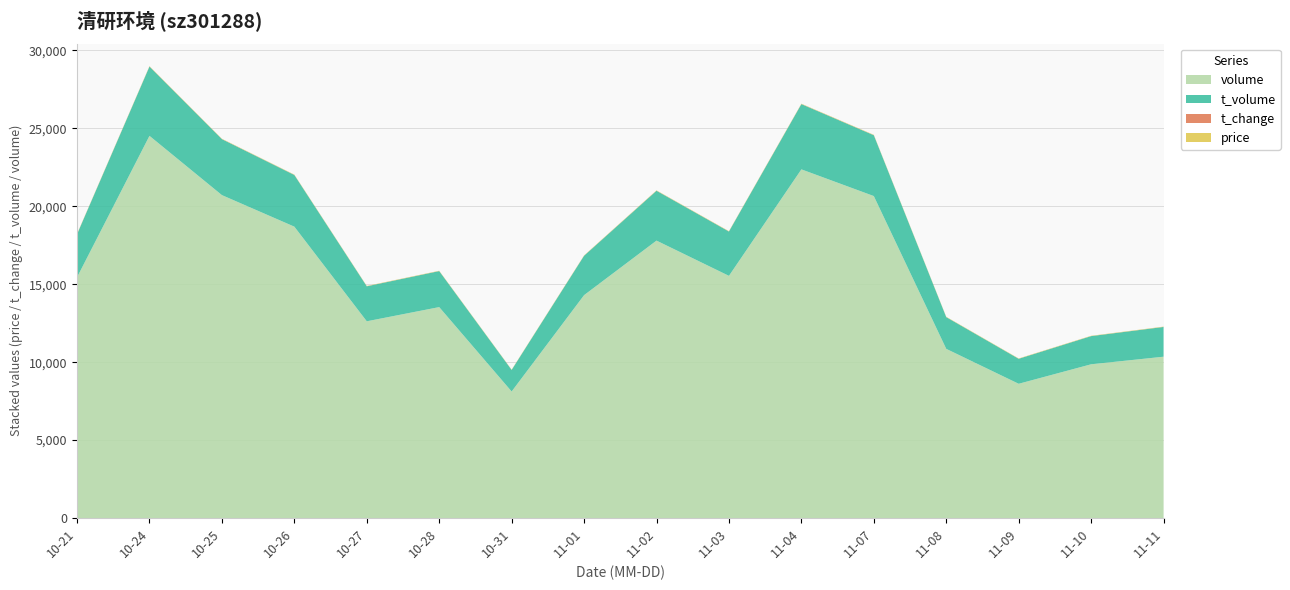

Reading right to left, transcribe all the data shown in this chart.

price: 18.3	18.2	18.5	18.6	18.9	18.6	18.3	18.3	17.7	17.0	16.7	17.5	17.8	17.1	18.2	17.9
t_change: 4.2	4.0	3.5	4.4	8.3	9.0	6.3	7.2	5.8	3.3	5.5	5.1	7.5	8.3	9.9	6.6
t_volume: 1908.0	1806.0	1603.0	2034.0	3901.0	4184.0	2843.0	3197.0	2525.0	1382.0	2309.0	2244.0	3313.0	3589.0	4443.0	2759.0
volume: 10350.0	9864.0	8614.0	10854.0	20654.0	22367.0	15536.0	17797.0	14299.0	8119.0	13532.0	12622.0	18692.0	20715.0	24516.0	15444.0